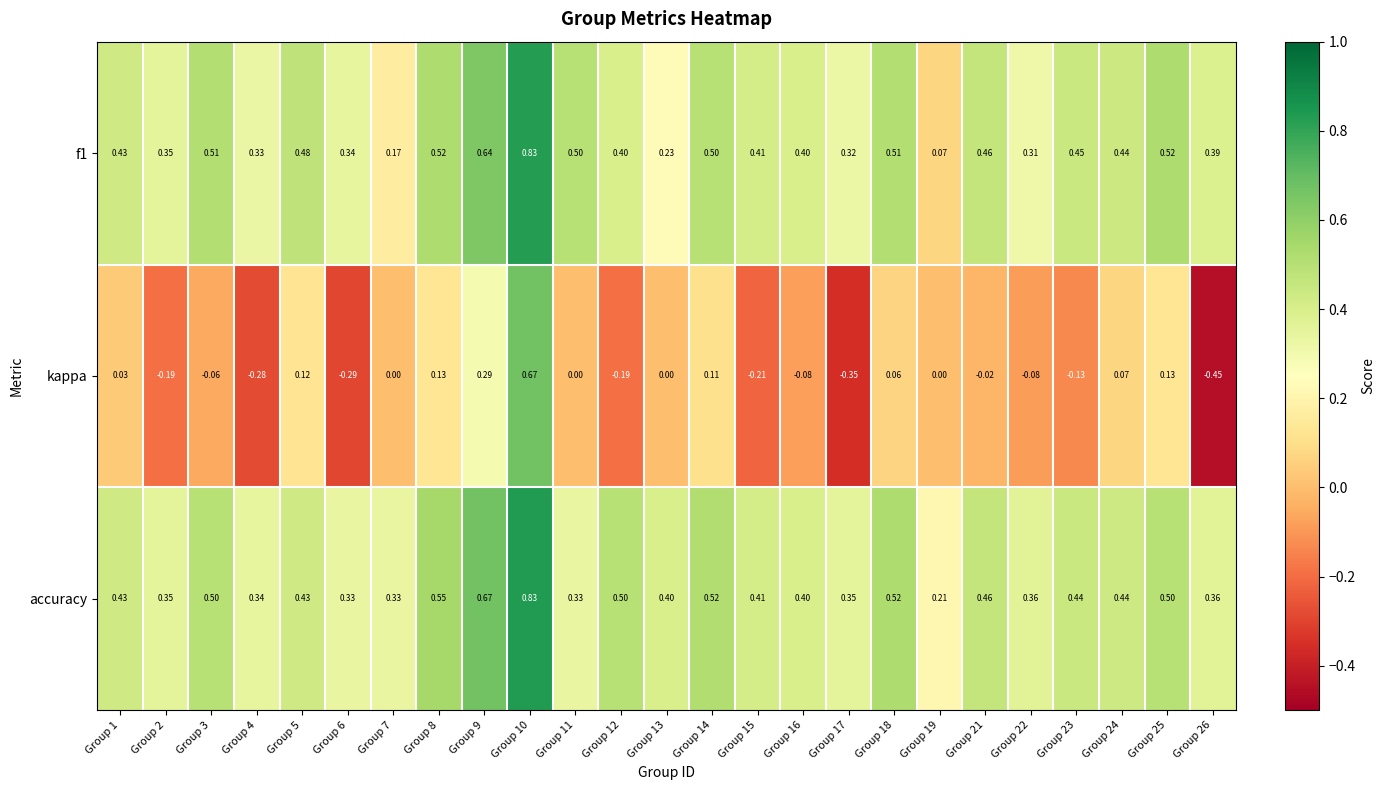

Between Group 8 and Group 12, which series saw the biggest shift?

kappa